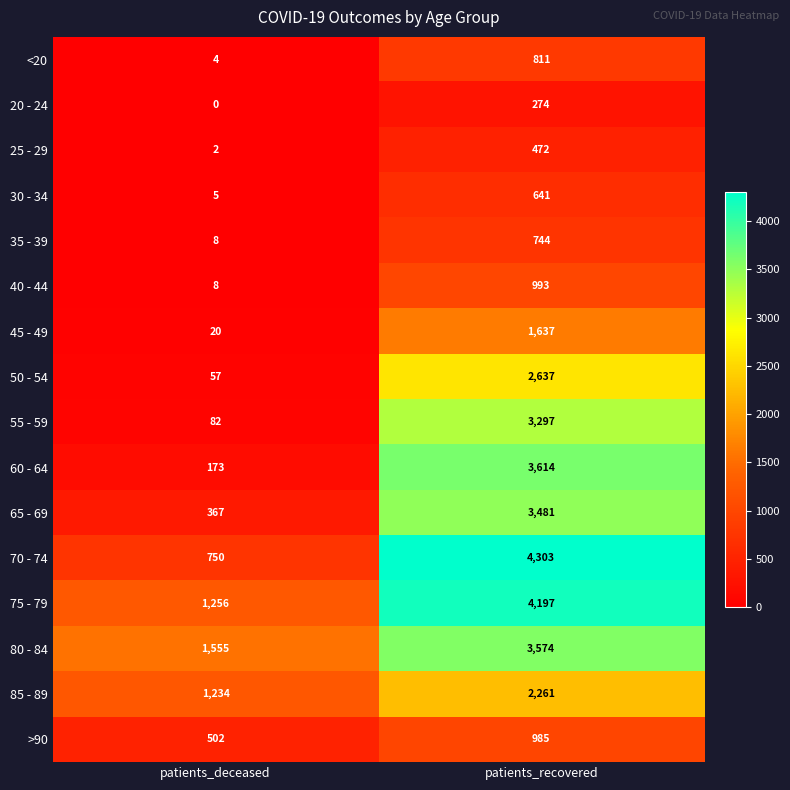

At which category is the sum across all series the highest?

patients_recovered